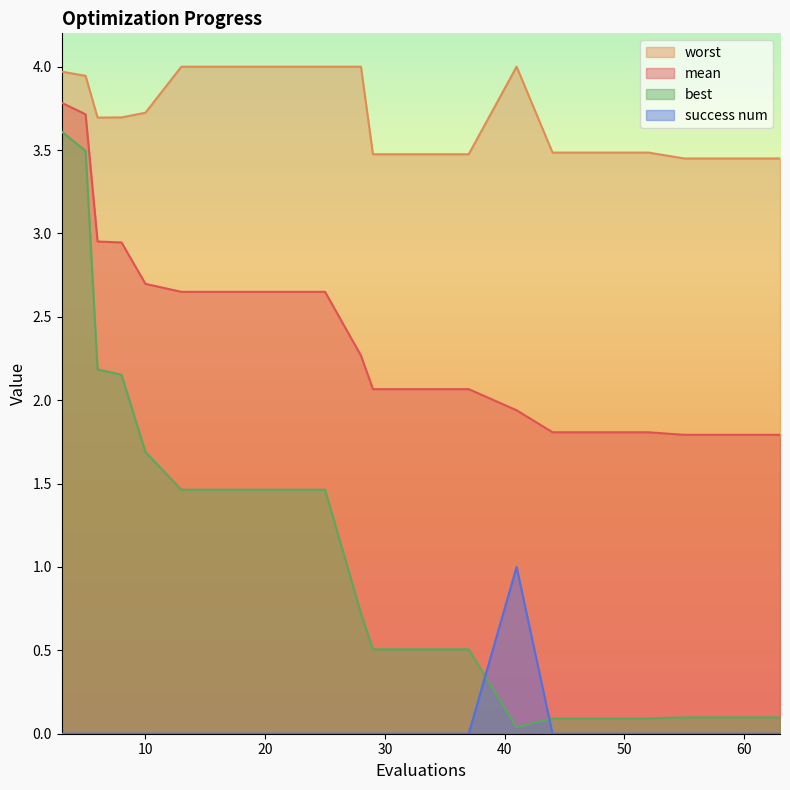

Which label corresponds to the smallest value in the chart?

3